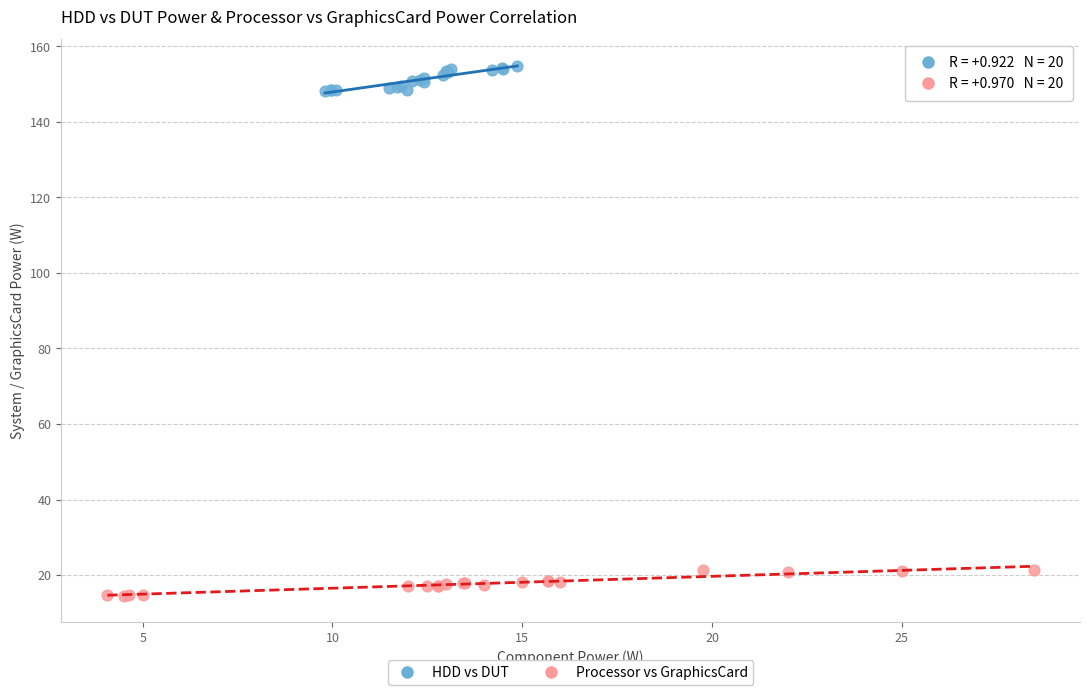

Which series reaches the minimum Y coordinate?

Processor vs GraphicsCard